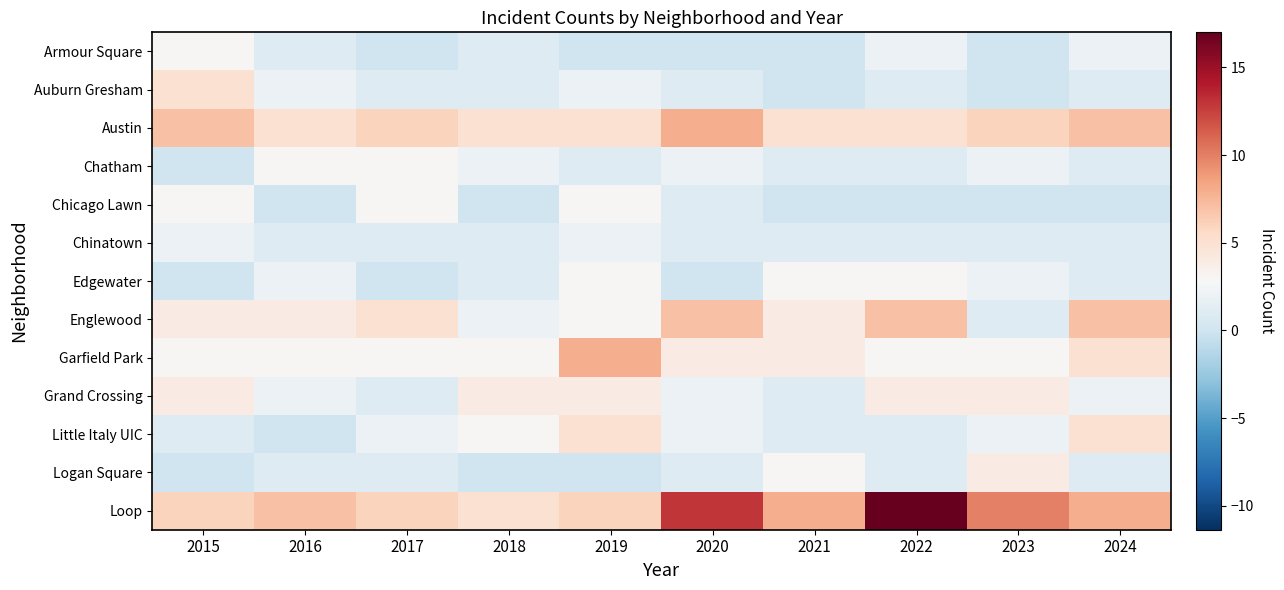

Reading left to right, transcribe all the data shown in this chart.

Armour Square: 2015=3	2016=1	2017=0	2018=1	2019=0	2020=0	2021=0	2022=2	2023=0	2024=2
Auburn Gresham: 2015=5	2016=2	2017=1	2018=1	2019=2	2020=1	2021=0	2022=1	2023=0	2024=1
Austin: 2015=7	2016=5	2017=6	2018=5	2019=5	2020=8	2021=5	2022=5	2023=6	2024=7
Chatham: 2015=0	2016=3	2017=3	2018=2	2019=1	2020=2	2021=1	2022=1	2023=2	2024=1
Chicago Lawn: 2015=3	2016=0	2017=3	2018=0	2019=3	2020=1	2021=0	2022=0	2023=0	2024=0
Chinatown: 2015=2	2016=1	2017=1	2018=1	2019=2	2020=1	2021=1	2022=1	2023=1	2024=1
Edgewater: 2015=0	2016=2	2017=0	2018=1	2019=3	2020=0	2021=3	2022=3	2023=2	2024=1
Englewood: 2015=4	2016=4	2017=5	2018=2	2019=3	2020=7	2021=4	2022=7	2023=1	2024=7
Garfield Park: 2015=3	2016=3	2017=3	2018=3	2019=8	2020=4	2021=4	2022=3	2023=3	2024=5
Grand Crossing: 2015=4	2016=2	2017=1	2018=4	2019=4	2020=2	2021=1	2022=4	2023=4	2024=2
Little Italy UIC: 2015=1	2016=0	2017=2	2018=3	2019=5	2020=2	2021=1	2022=1	2023=2	2024=5
Logan Square: 2015=0	2016=1	2017=1	2018=0	2019=0	2020=1	2021=3	2022=1	2023=4	2024=1
Loop: 2015=6	2016=7	2017=6	2018=5	2019=6	2020=13	2021=8	2022=17	2023=10	2024=8